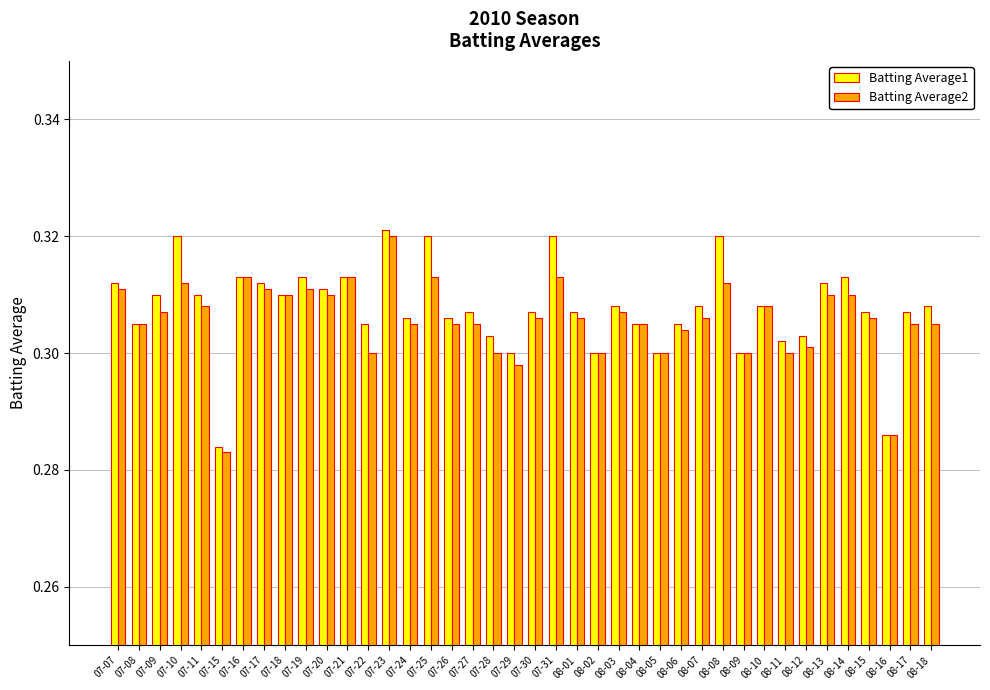

Are the bars grouped side by side (vs. stacked)?

Yes